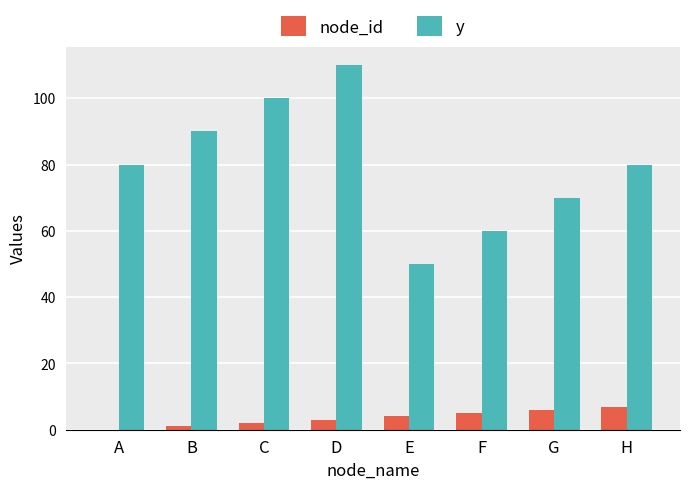

What is the approximate value of node_id at G?

6